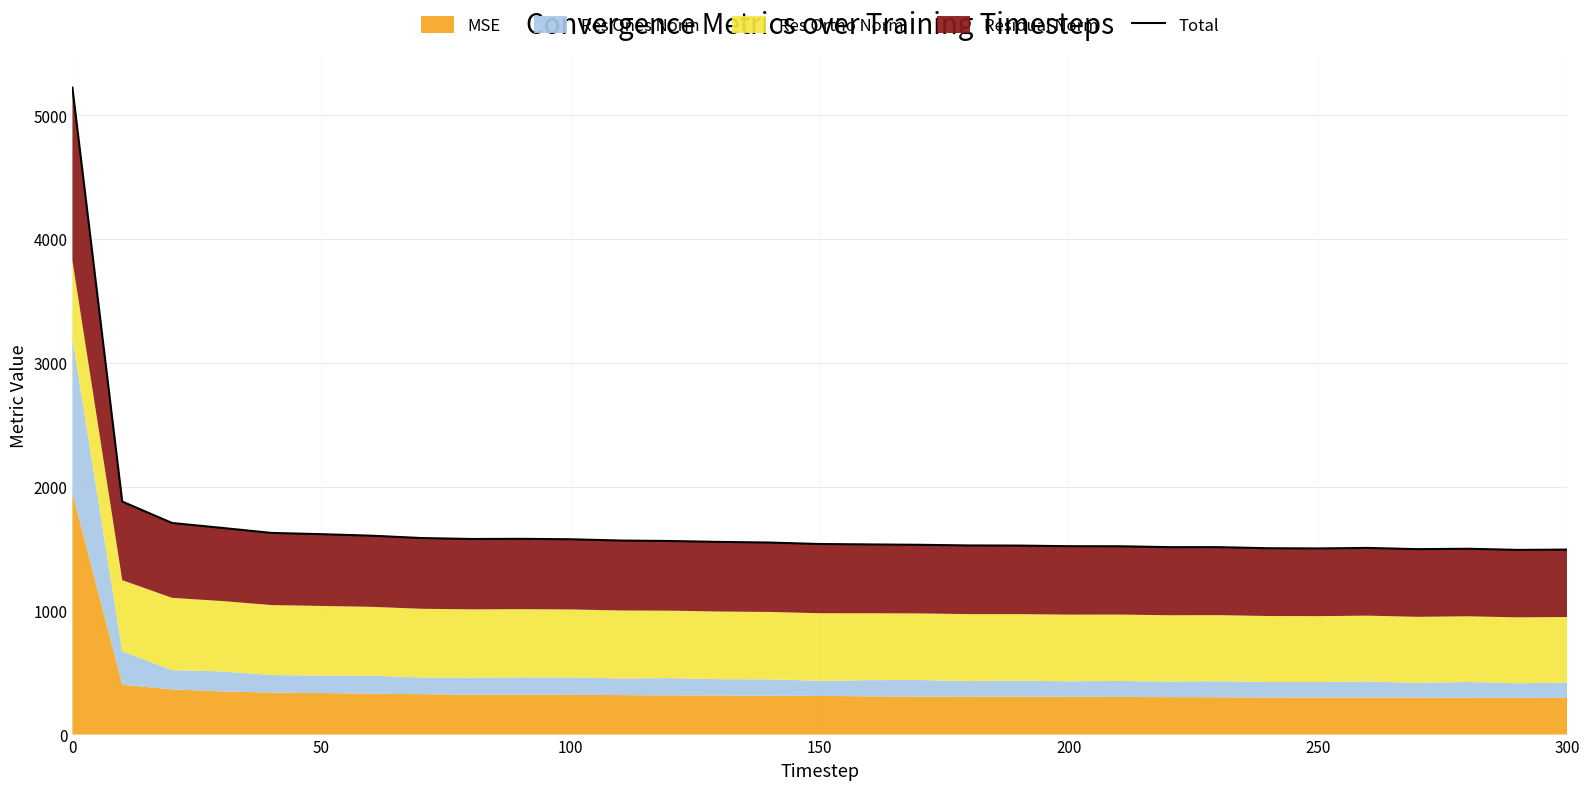

How many data points does each series have?

31